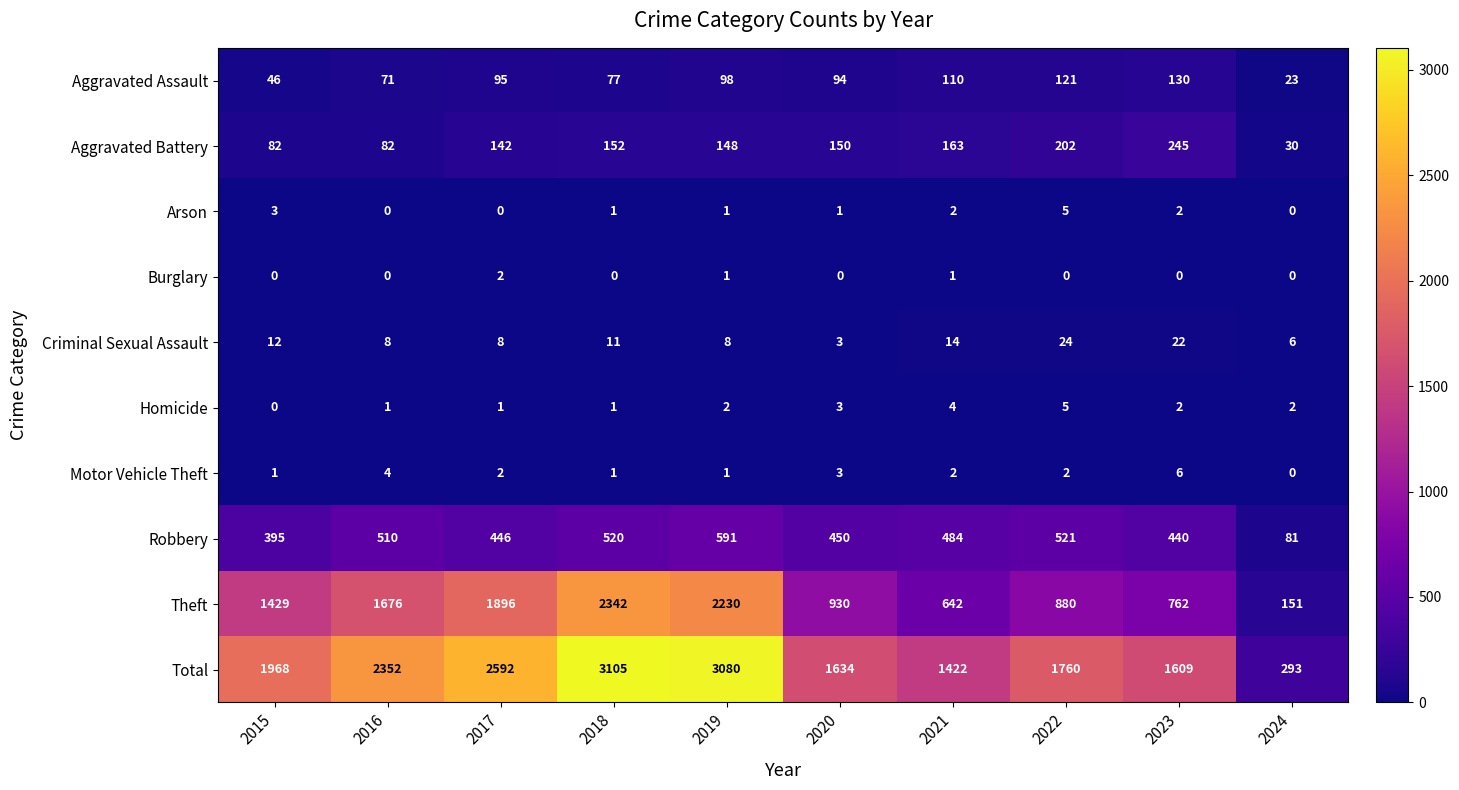

Count the Motor Vehicle Theft values in the range 1 to 3.

7